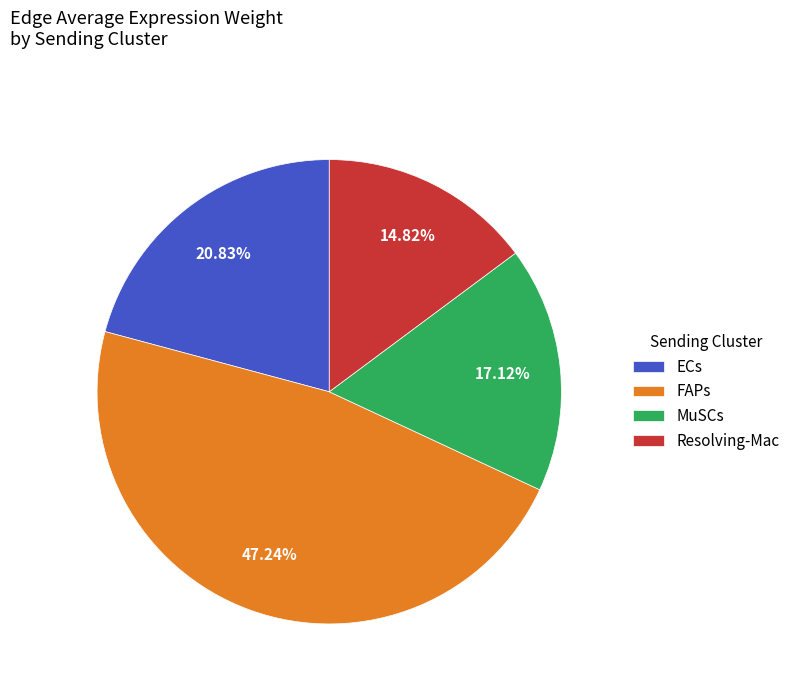

Which has a higher value, Resolving-Mac or ECs?

ECs